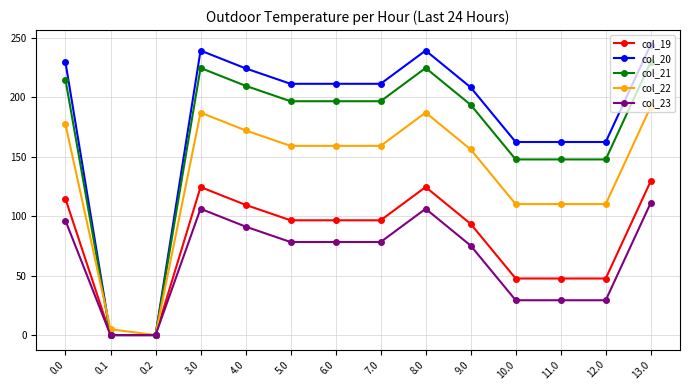

What is the label of the 3rd point from the right?

11.0